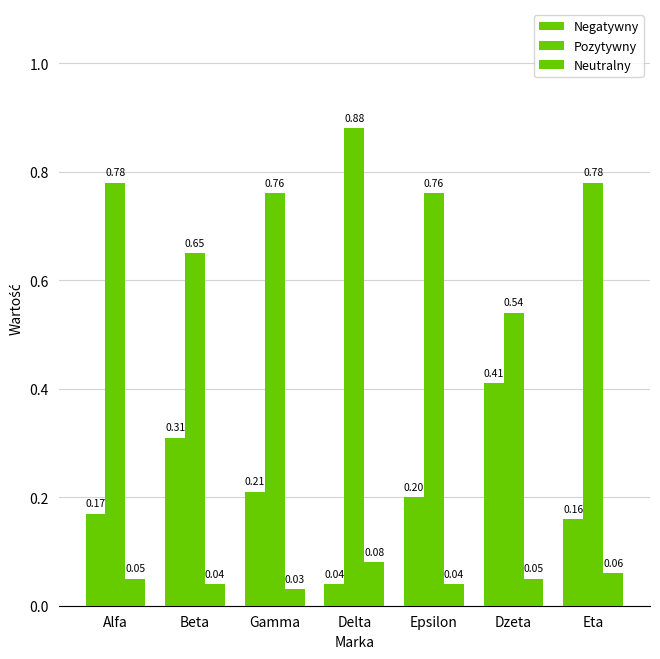

How many categories are shown in the chart?

7